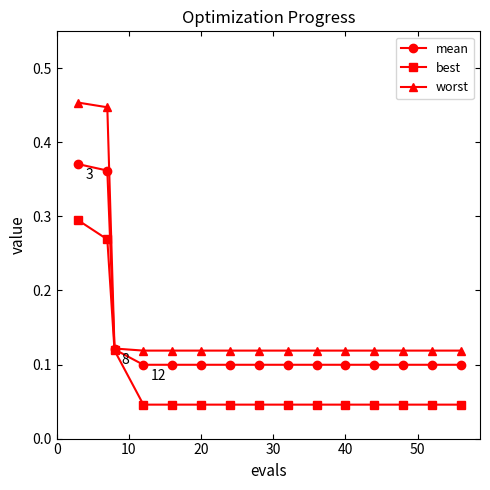

How many lines are shown in the chart?

3